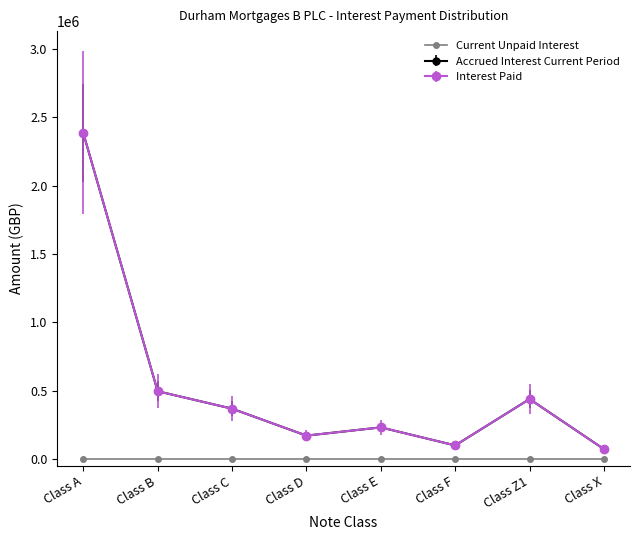

Which series has the widest spread of values?

Accrued Interest Current Period